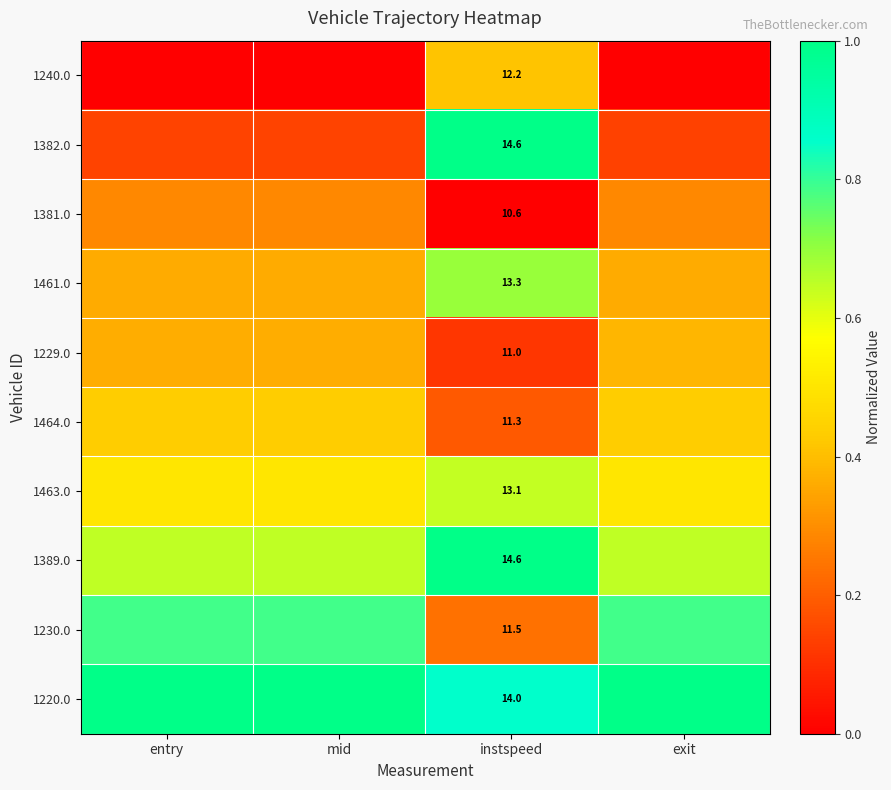

Rank the categories by 1229.0 value from lowest to highest.

instspeed, entry, mid, exit